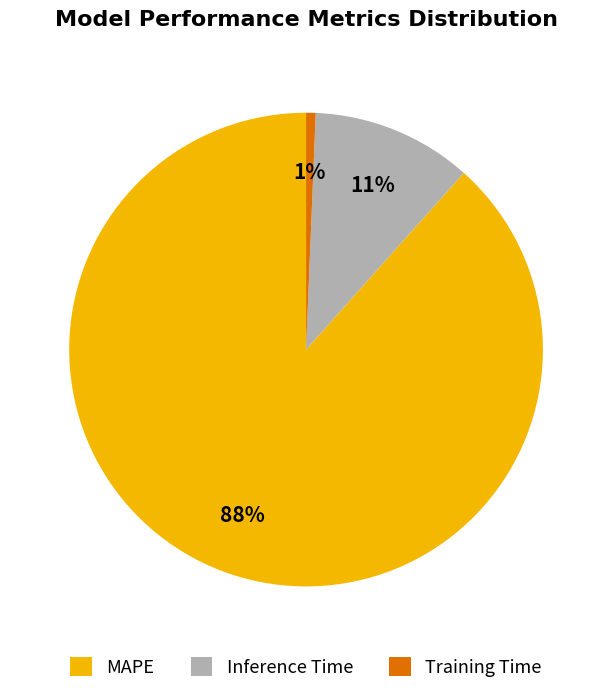

Do Training Time and MAPE together represent more than half of the pie?

Yes